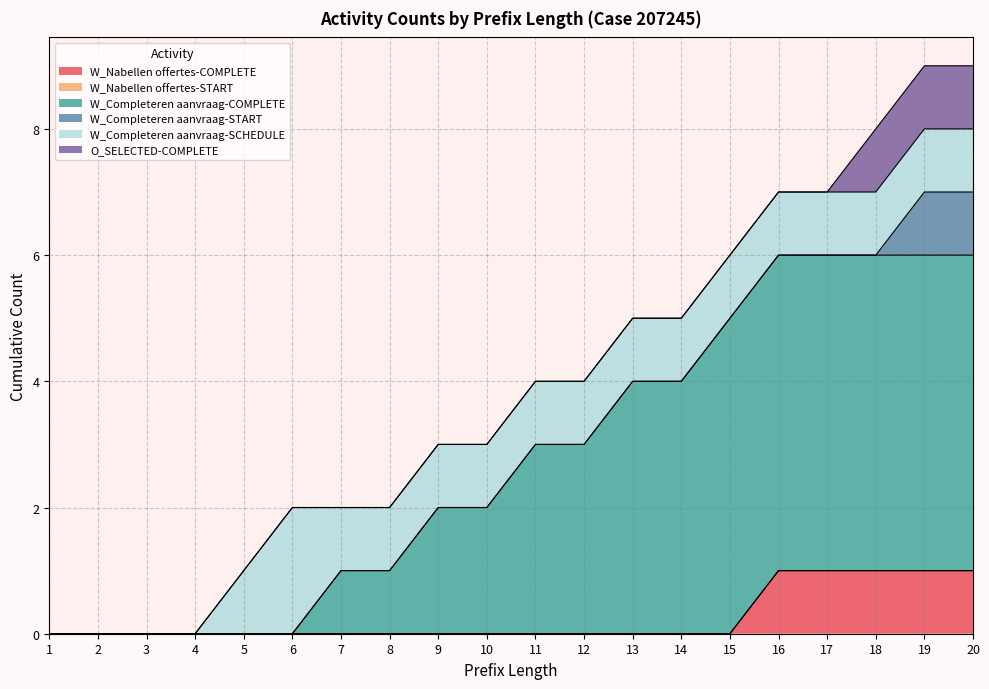

Between 12 and 20, which series saw the biggest shift?

W_Completeren aanvraag-COMPLETE